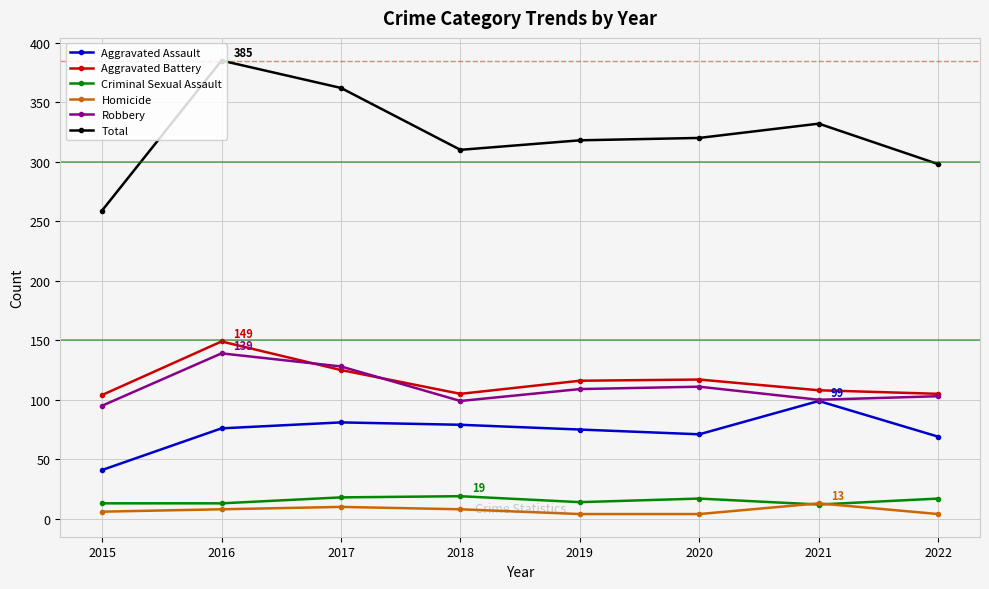

What is the difference between the maximum and minimum values in the Homicide series?

9